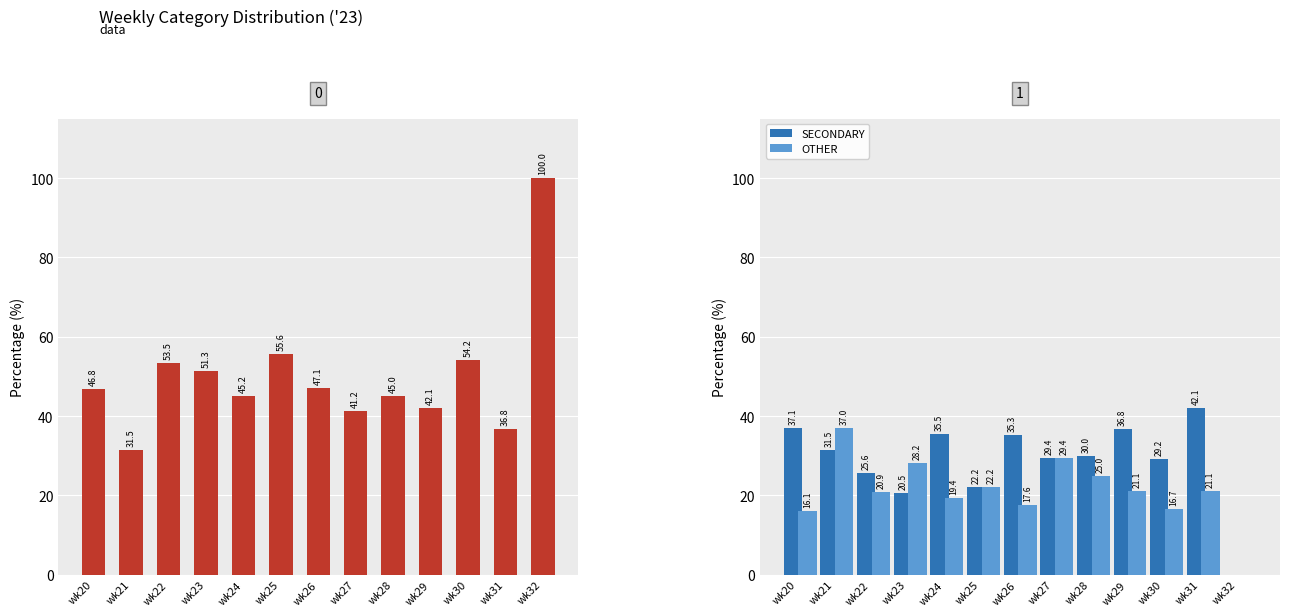

Are the bars grouped side by side (vs. stacked)?

Yes